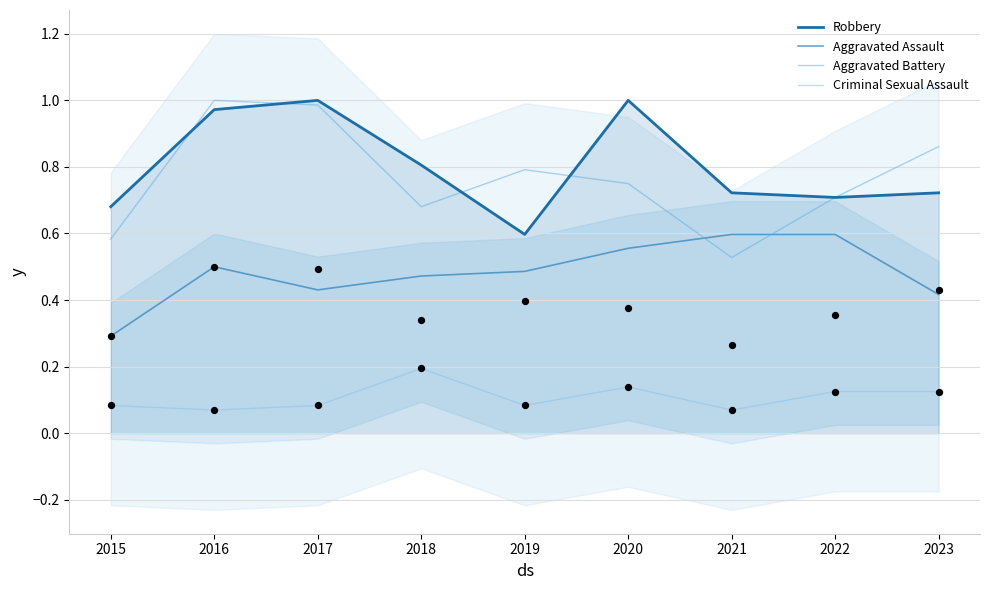

Which series has the largest total across all categories?

Robbery